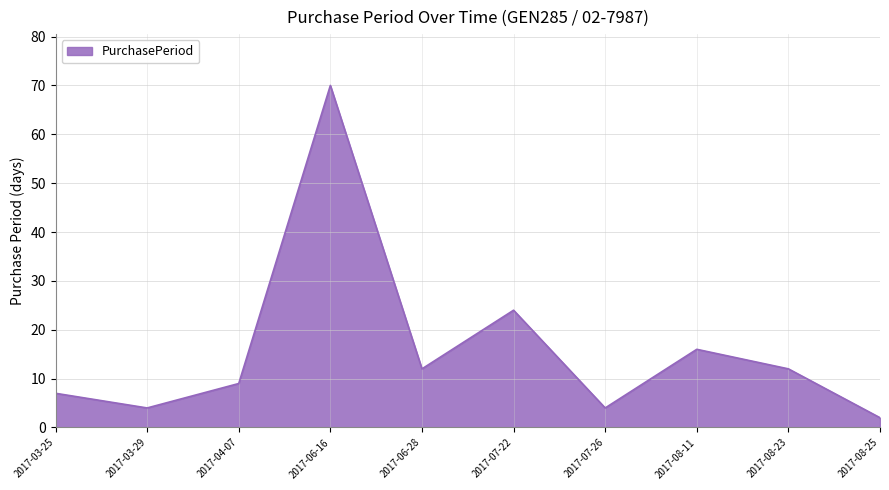

Reading left to right, what are all the values shown in this chart?

2017-03-25=7	2017-03-29=4	2017-04-07=9	2017-06-16=70	2017-06-28=12	2017-07-22=24	2017-07-26=4	2017-08-11=16	2017-08-23=12	2017-08-25=2